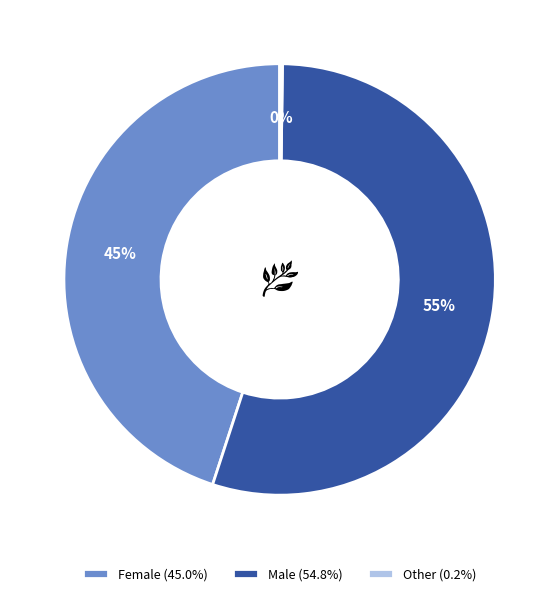

Does any single category account for the majority?

Yes